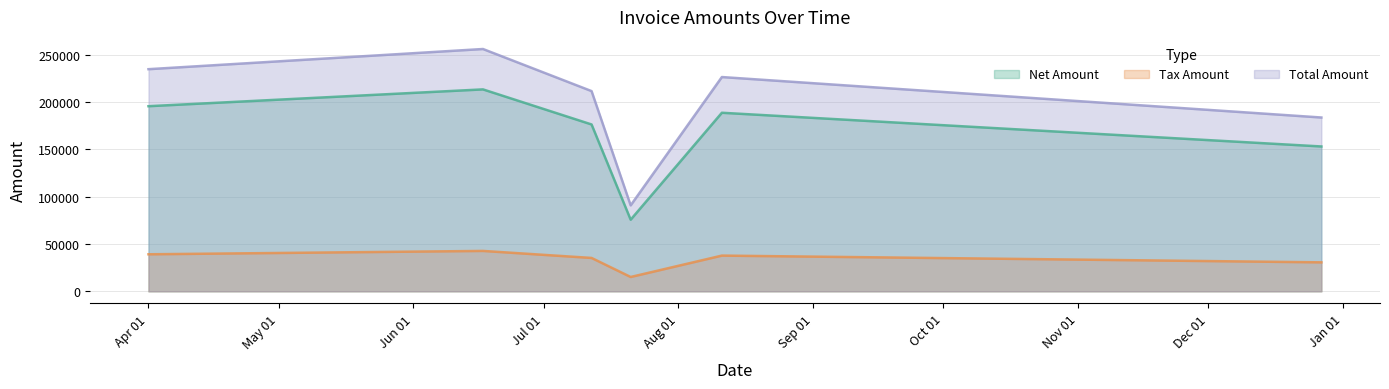

What is the total value across all series at 2017-08-11?

452462.2